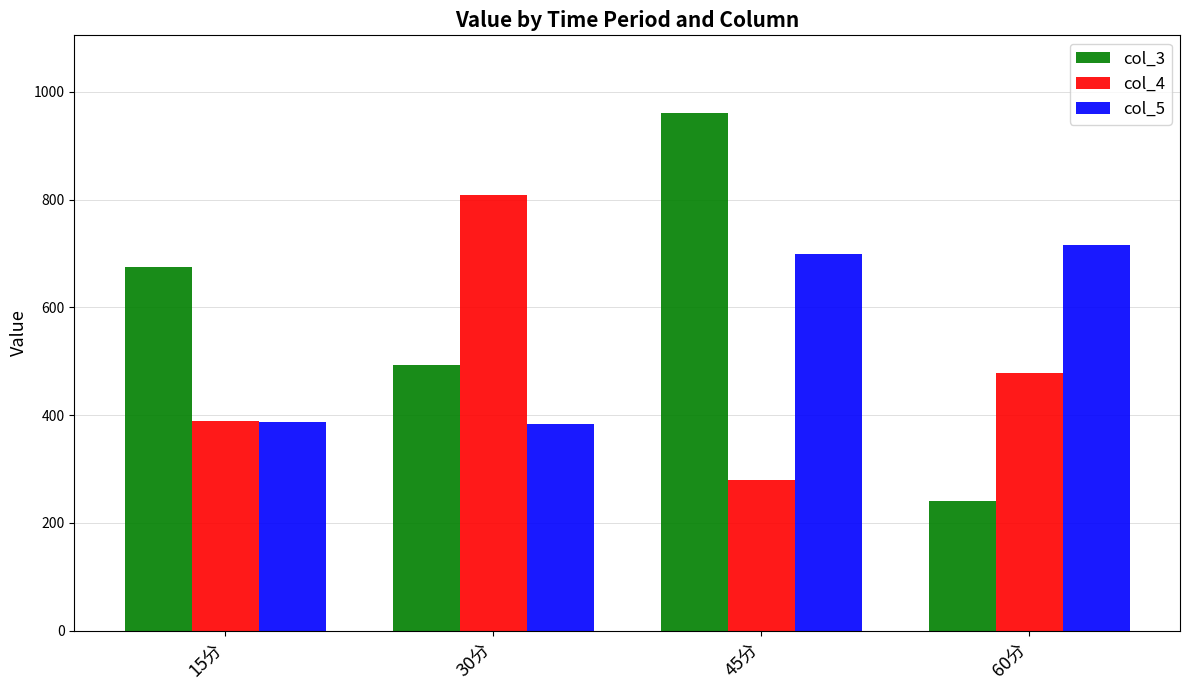

What is the label of the 1st bar from the left?

15分